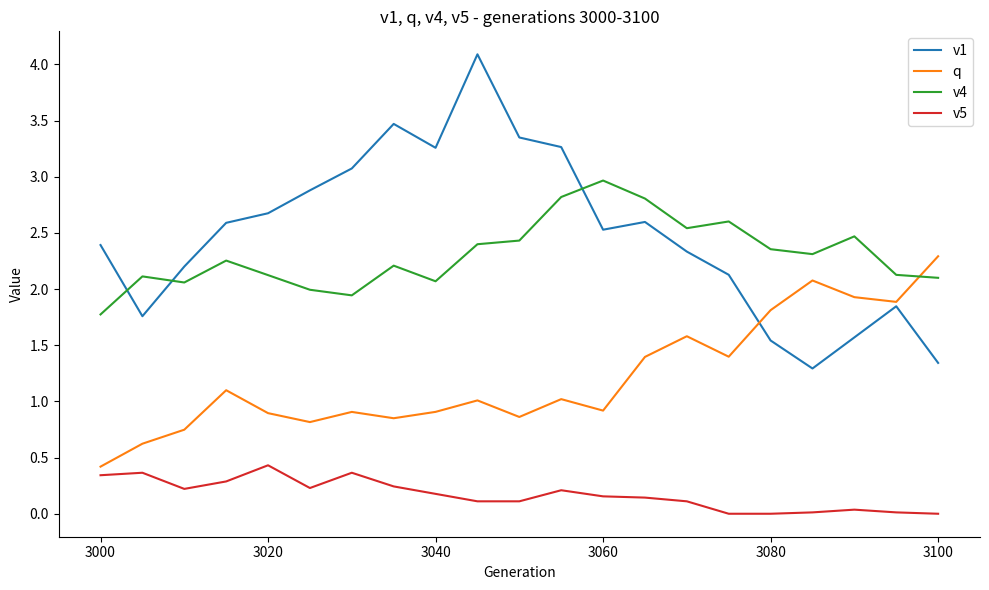

At how many categories does at least one series exceed 1?

21